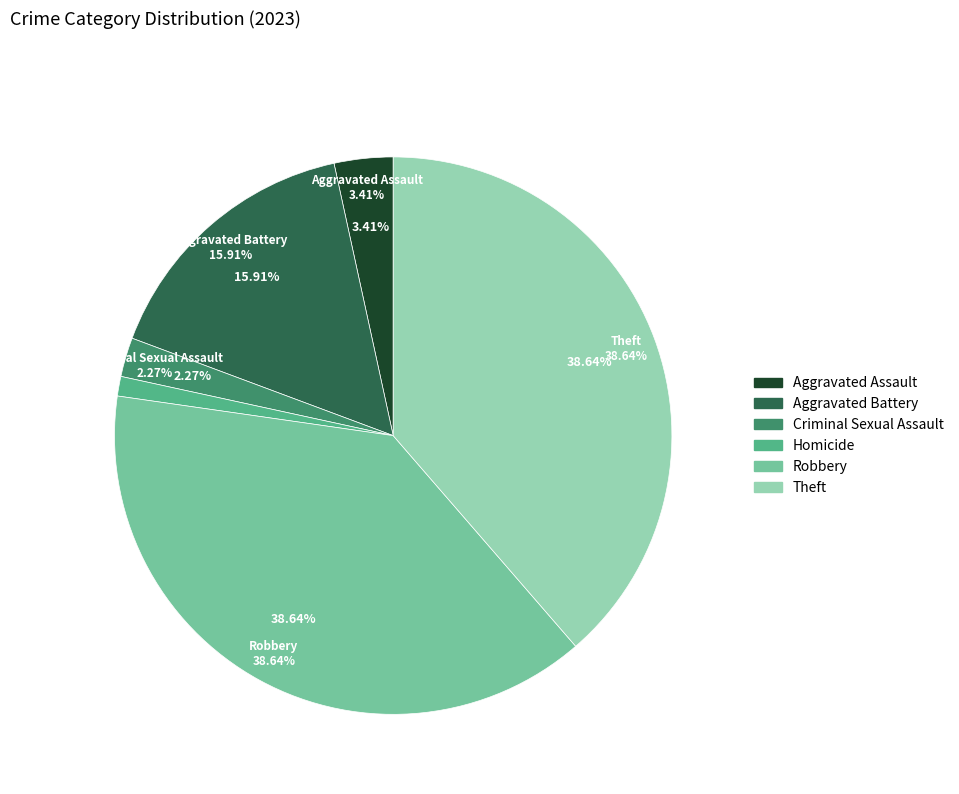

To the nearest percent, what is the difference between the Robbery and Aggravated Battery slice percentages?

23%